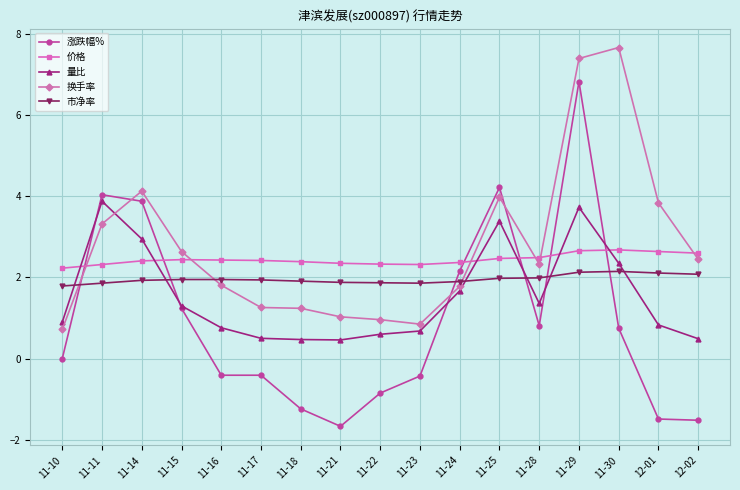

True or false: 市净率 and 涨跌幅% intersect in this chart.

True